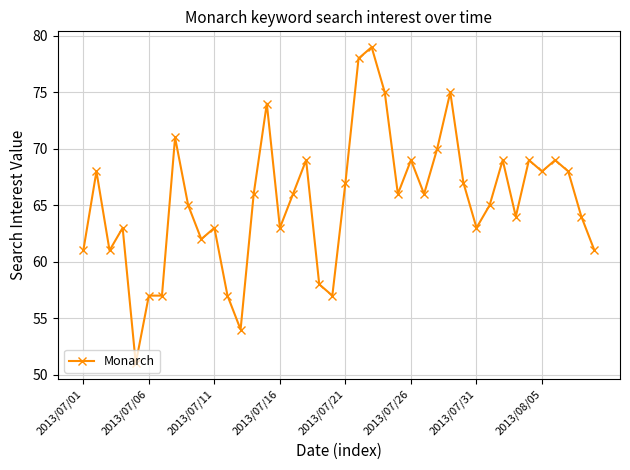

True or false: the data has more than 1 interior local peaks.

True